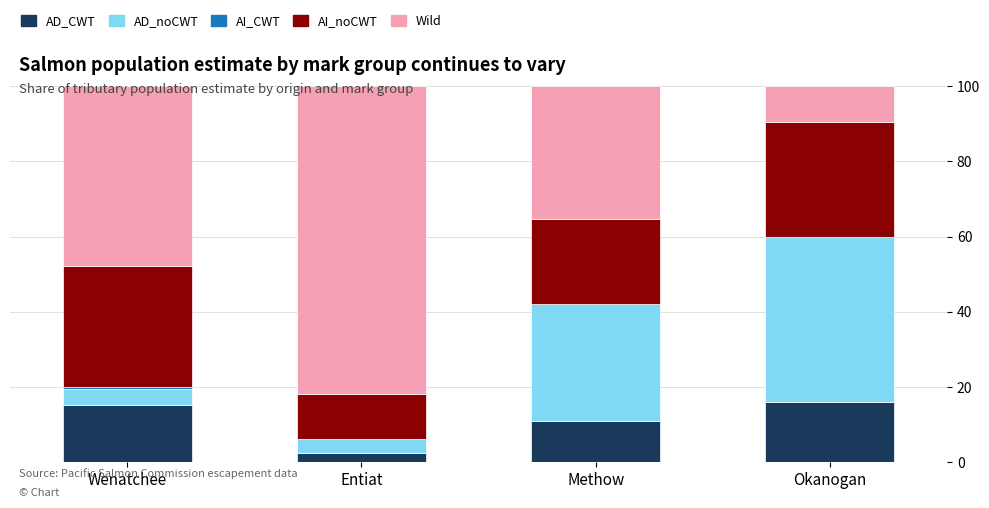

What is the highest value of the AD_CWT series?

16.0